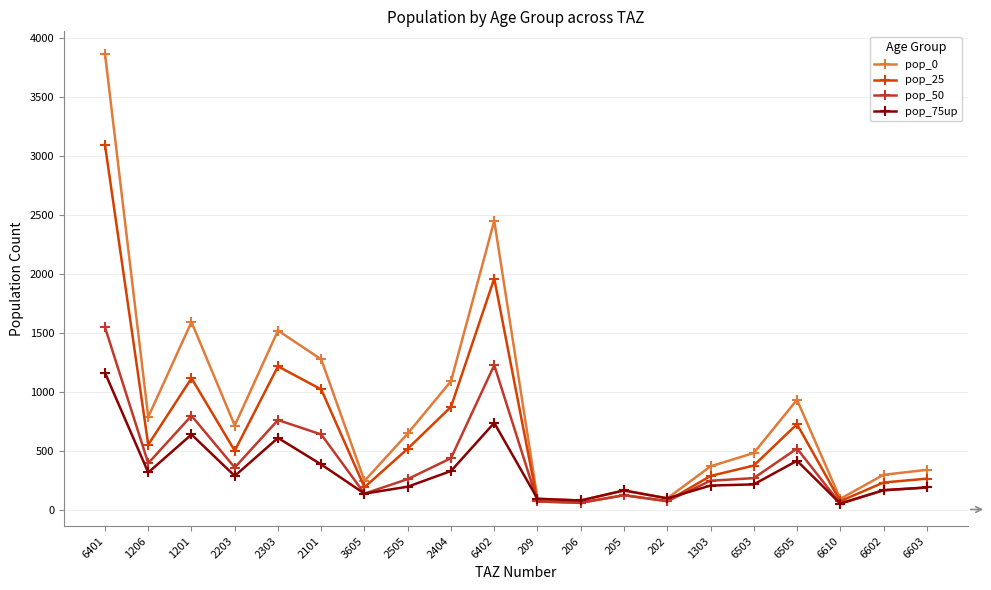

How many data points in pop_0 are above 644?

10